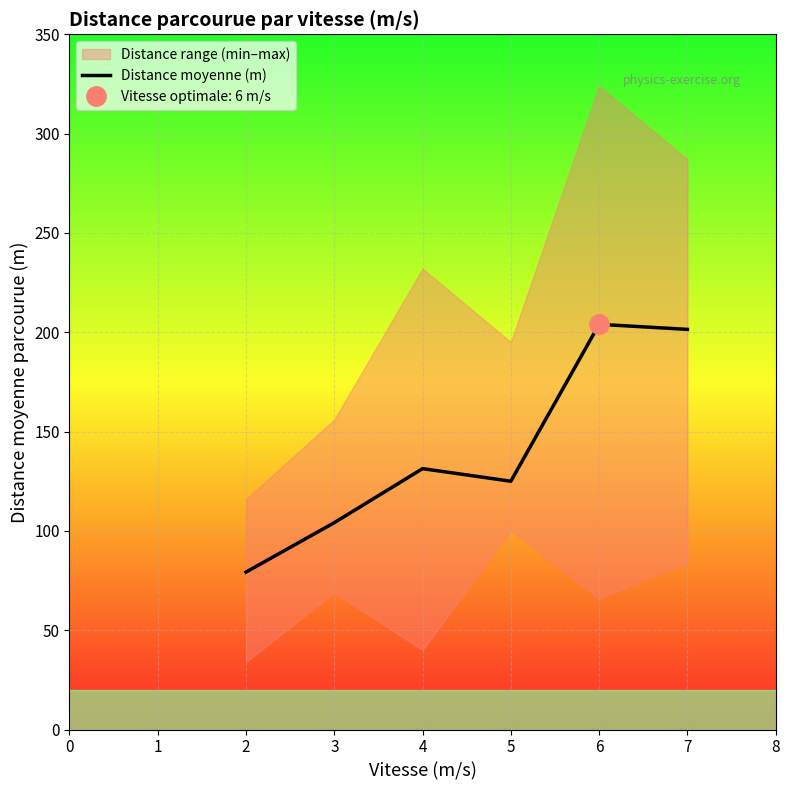

The Distance moyenne (m) series shows 201.4 at 7. True or false?

True